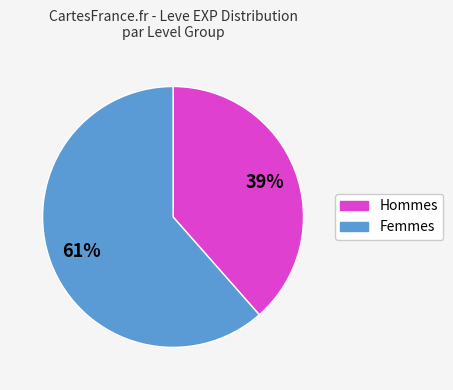

Does any single category account for the majority?

Yes